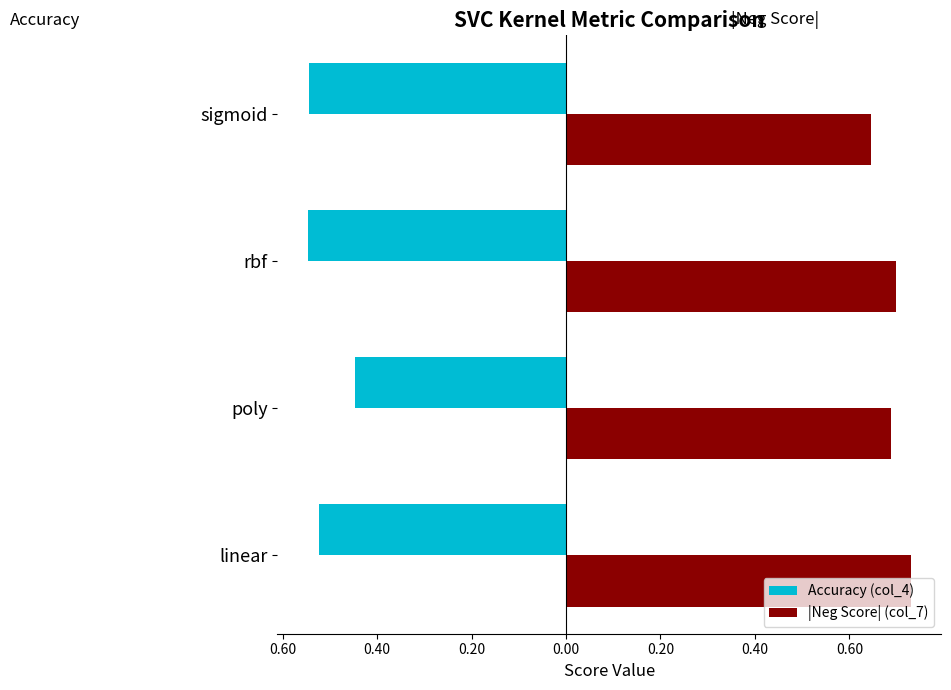

What are all the series names shown in the legend?

Accuracy (col_4), |Neg Score| (col_7)